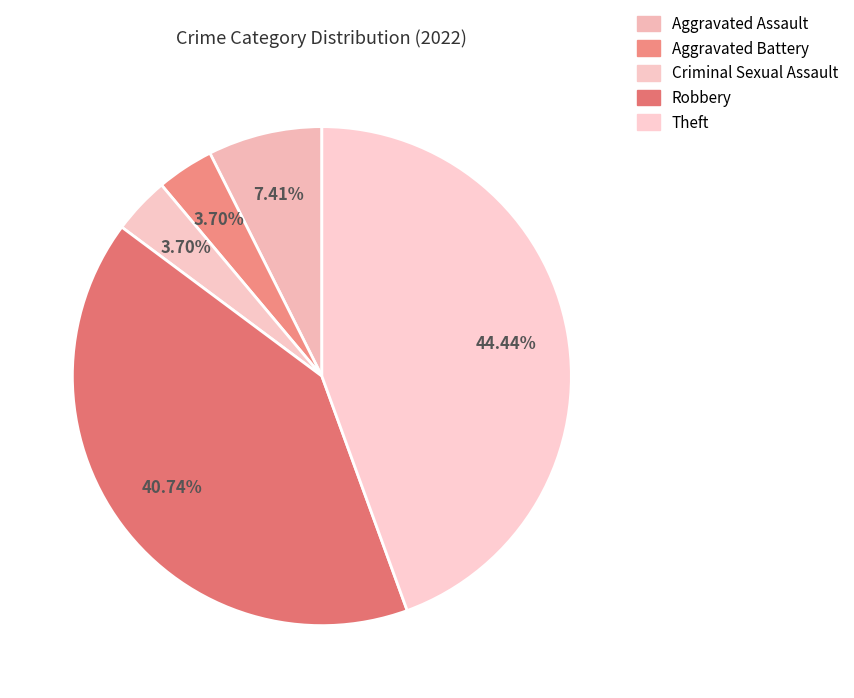

Does any single category account for the majority?

No